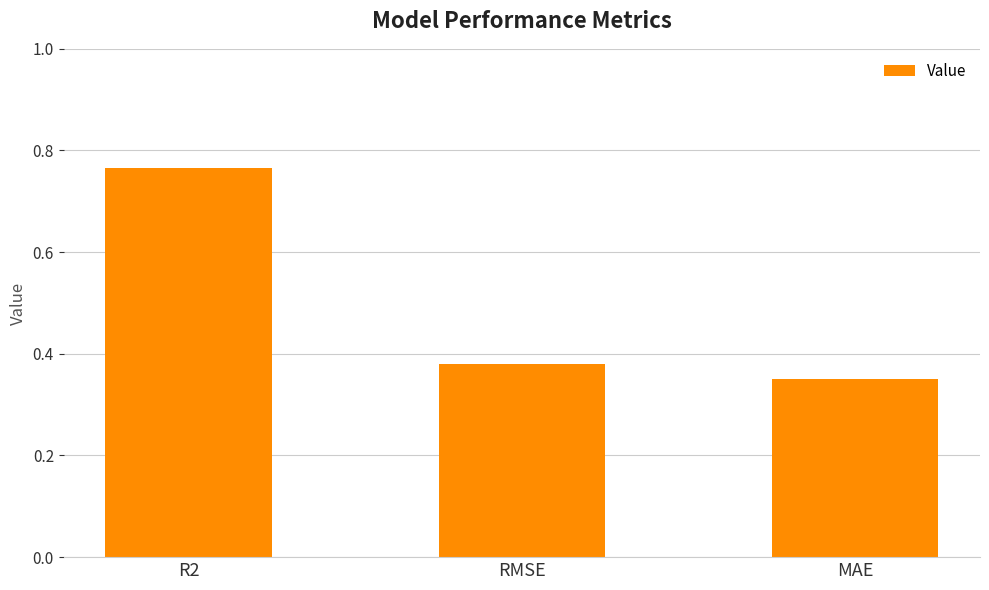

What position from the left is MAE?

3